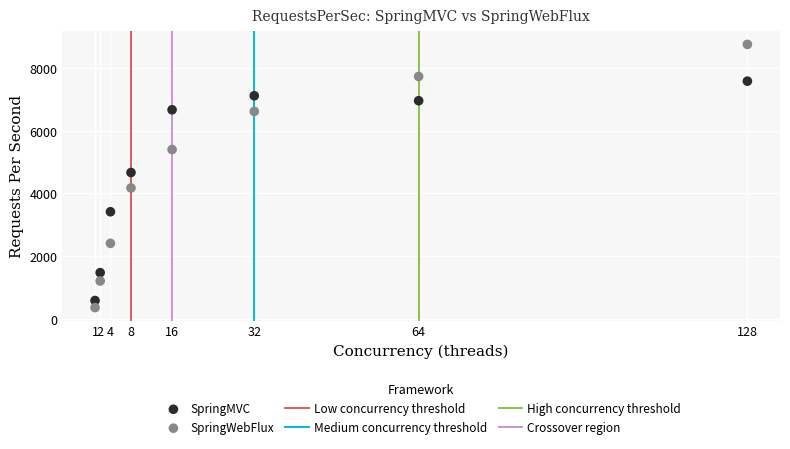

Which series has the largest Y range (max minus min)?

SpringWebFlux